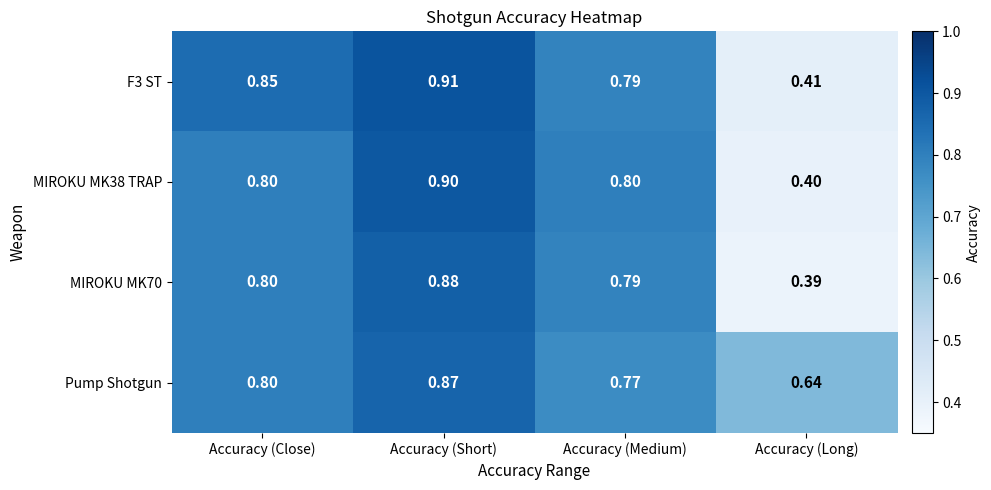

List the labels in order of MIROKU MK70 value, smallest first.

Accuracy (Long), Accuracy (Medium), Accuracy (Close), Accuracy (Short)